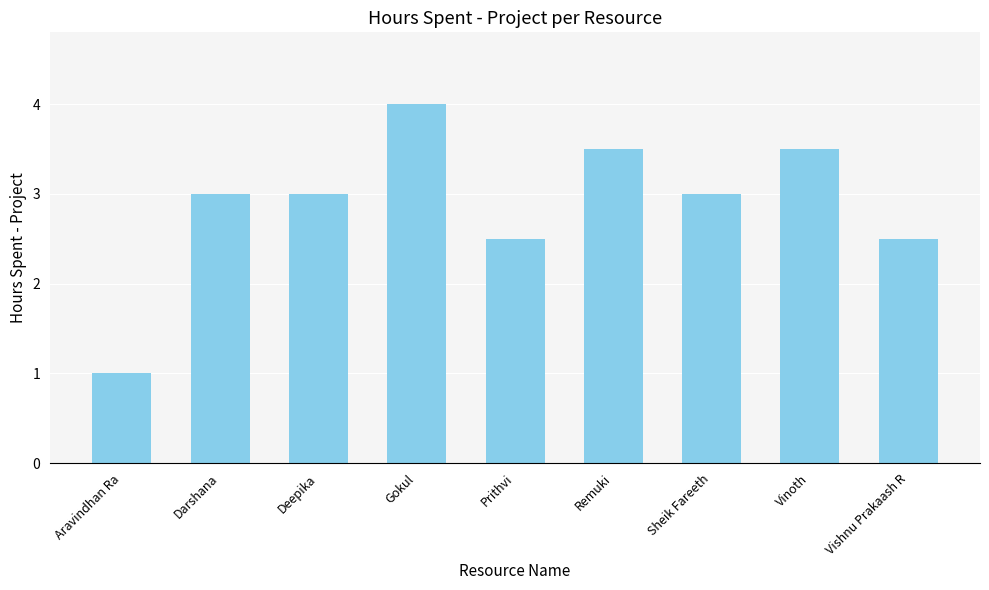

Are the bars horizontal?

No